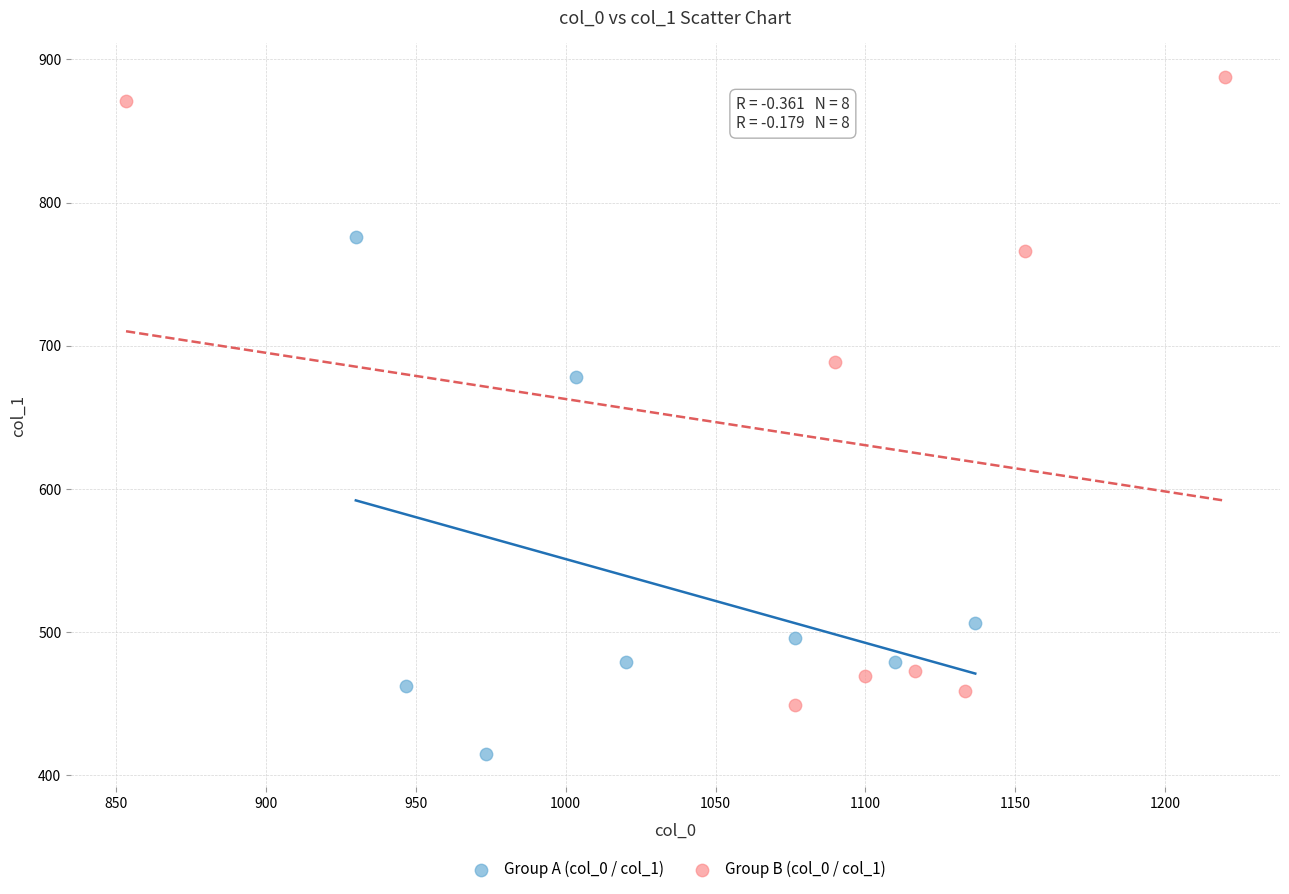

What are all the series names shown in the legend?

Group A (col_0 / col_1), Group B (col_0 / col_1)